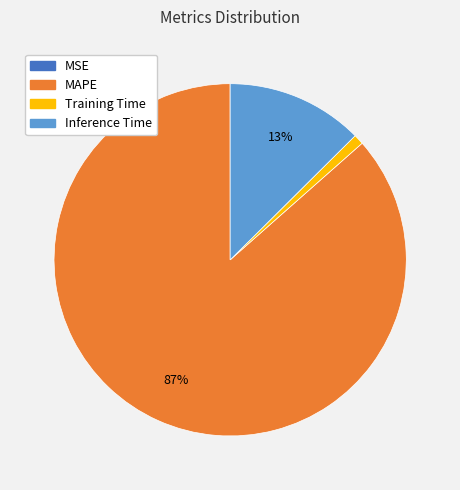

To the nearest percent, what is the average slice percentage?

25%